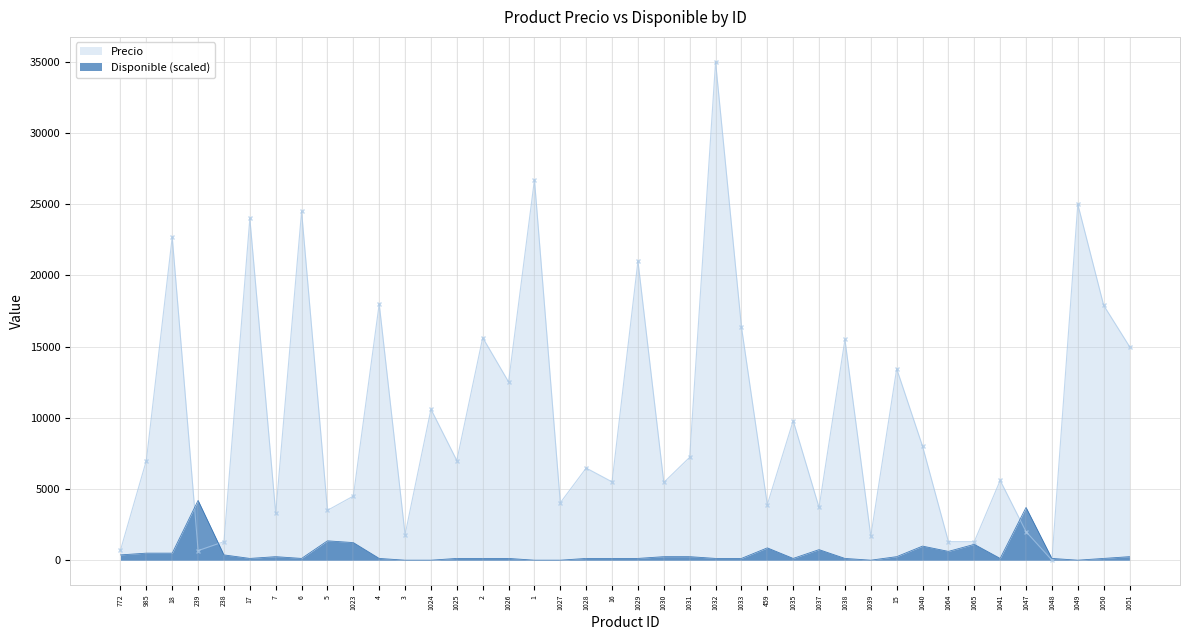

How many interior local valleys does the Precio series have?

13